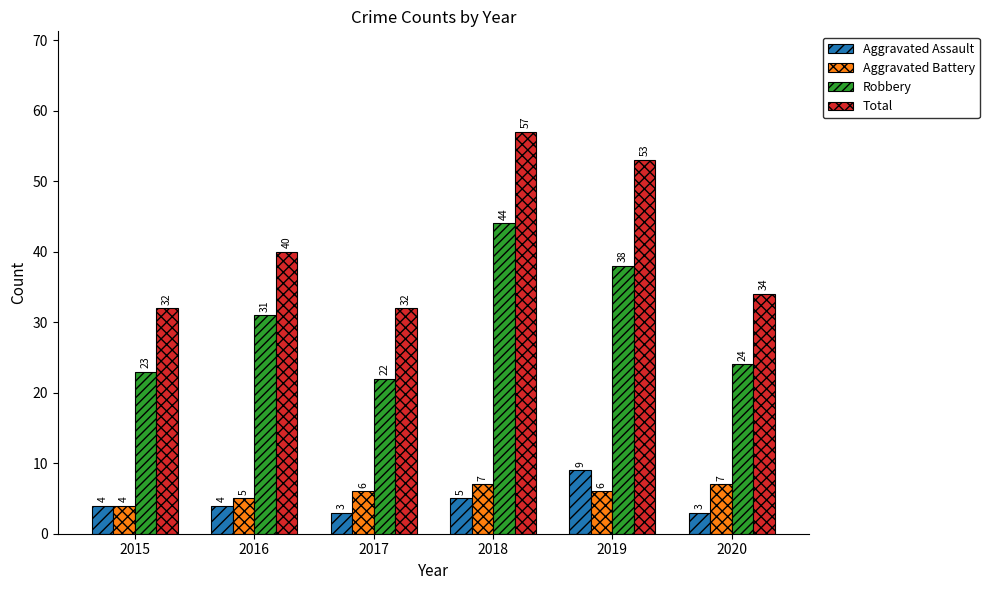

What is the maximum value shown in the chart?

57